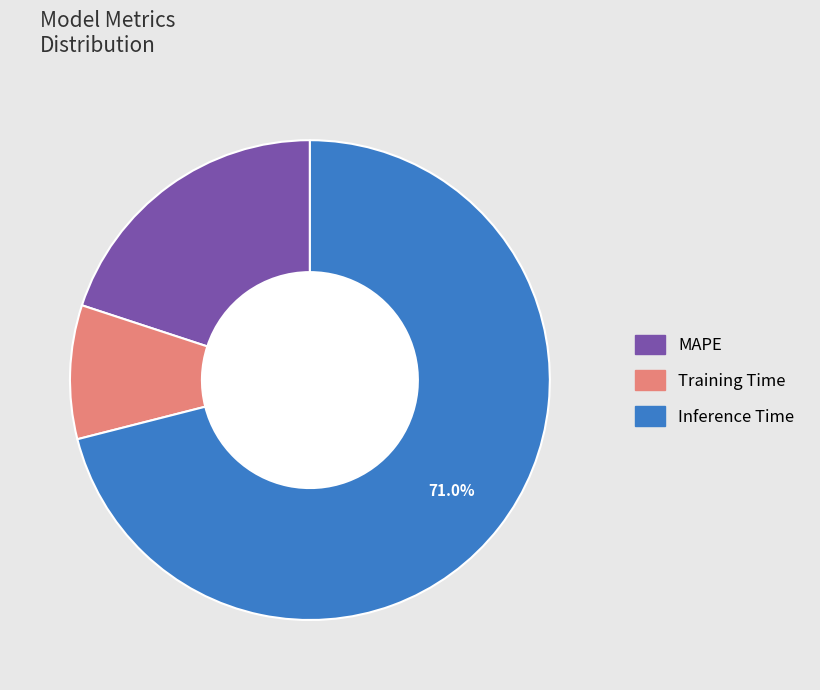

Do Inference Time and Training Time together represent more than half of the pie?

Yes